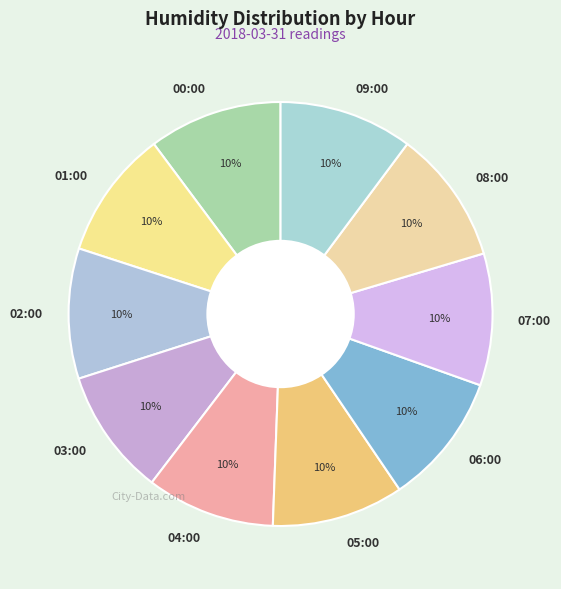

What is the ratio of the value at 07:00 to the value at 08:00?

1.0